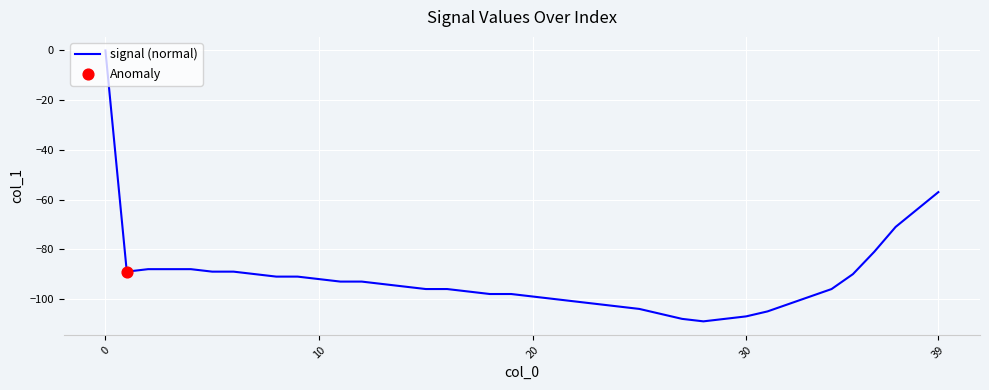

What is the minimum value shown in the chart?

-109